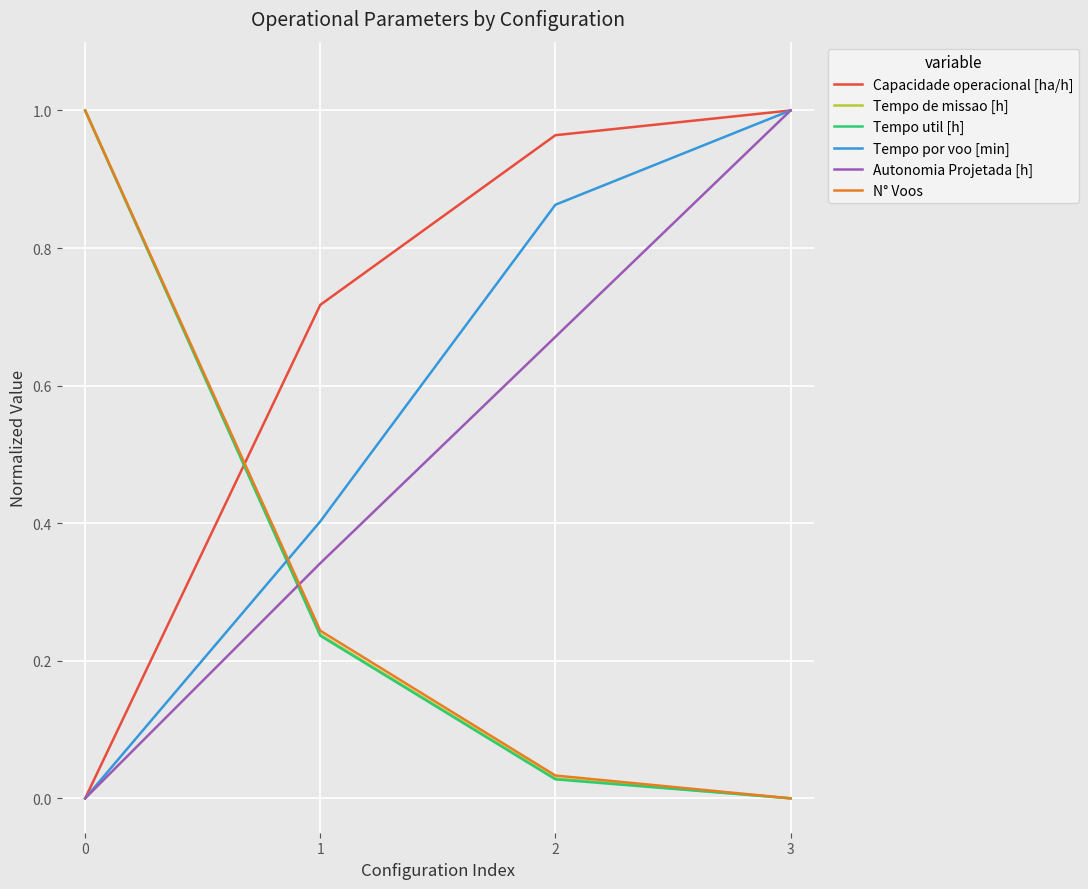

How many lines are shown in the chart?

6